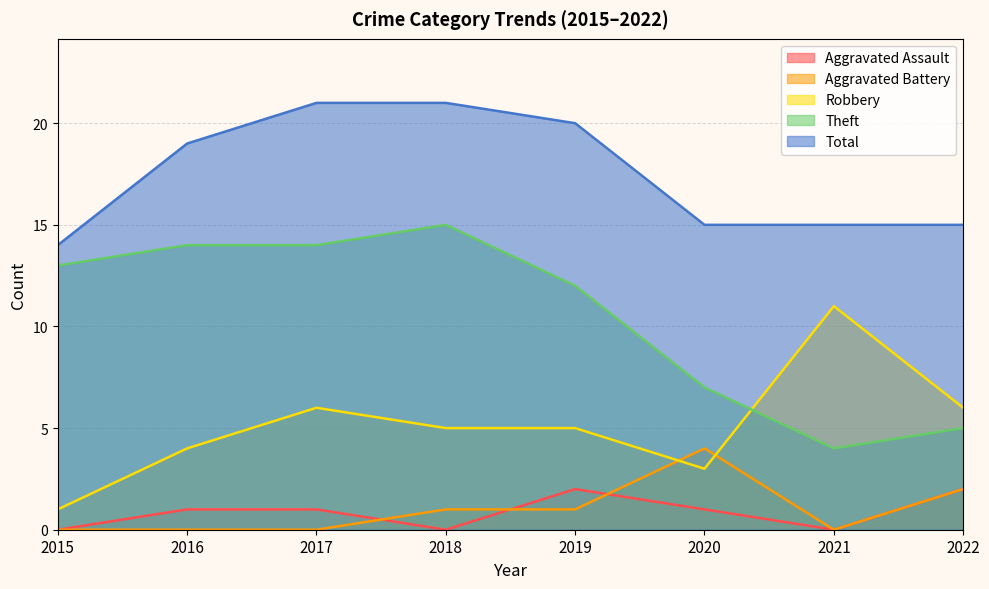

Where is the first local maximum for Robbery?

2017